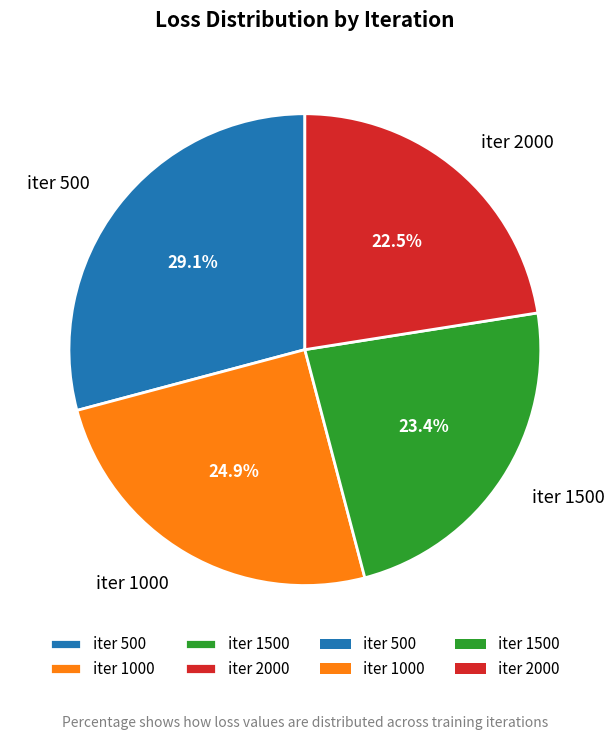

Combined, do iter 2000 and iter 1000 account for over 50%?

No